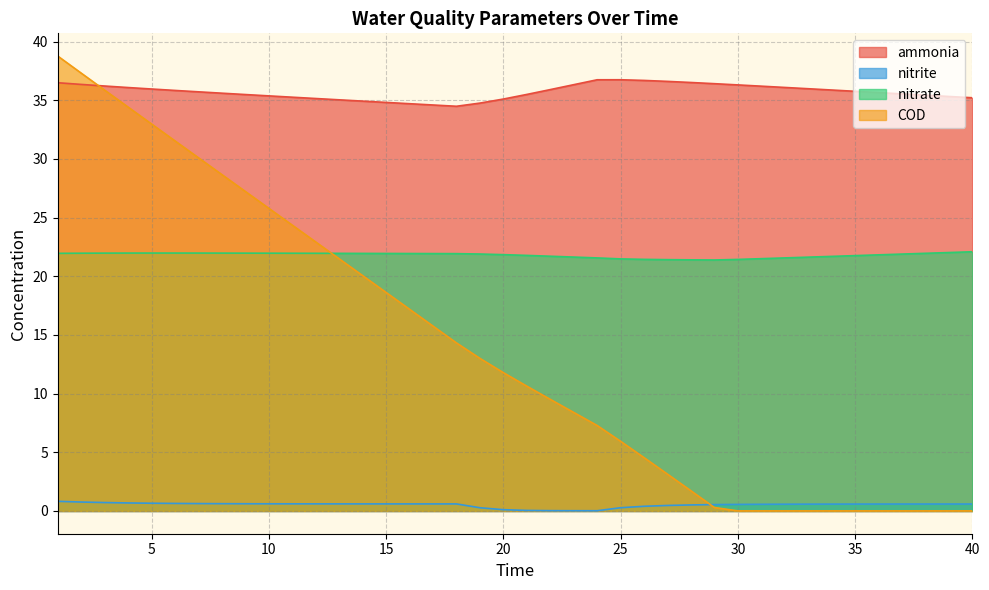

What is the sum of all COD values?

553.8